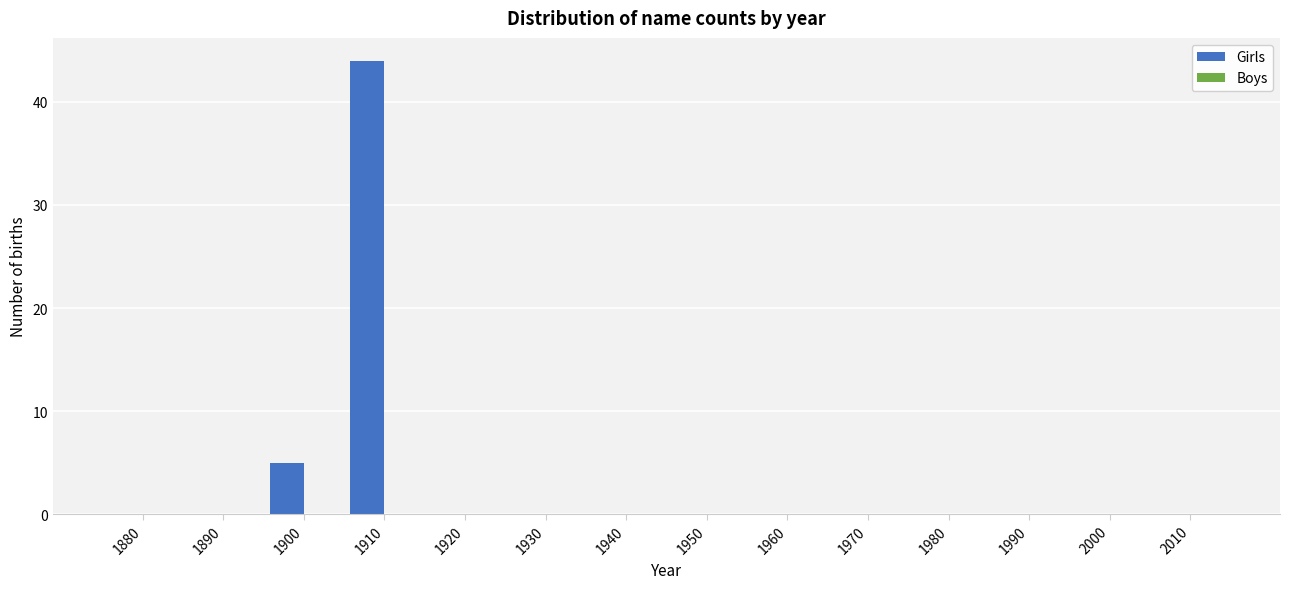

Reading right to left, what are all the values shown in this chart?

2010=0	2000=0	1990=0	1980=0	1970=0	1960=0	1950=0	1940=0	1930=0	1920=0	1910=44	1900=5	1890=0	1880=0